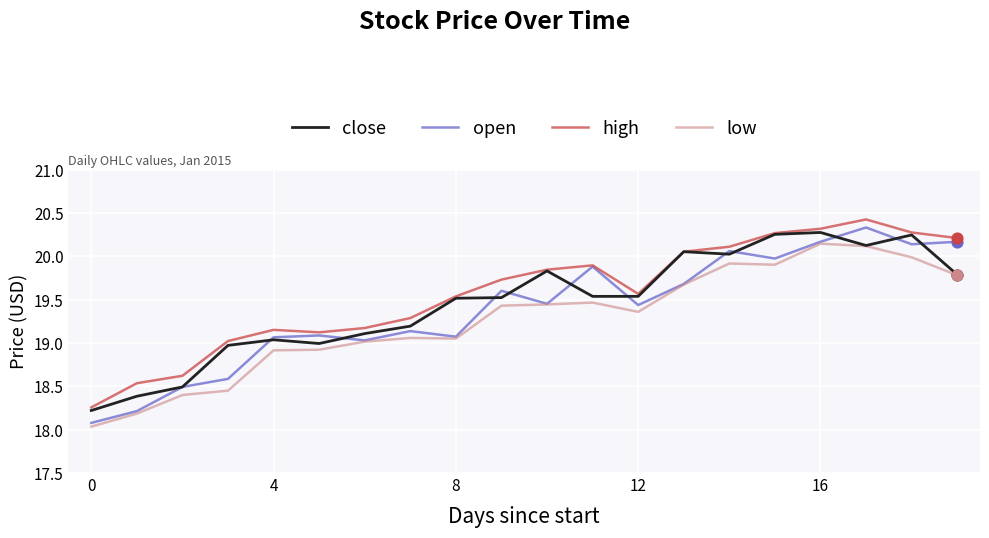

Which series has the largest range (max minus min)?

open